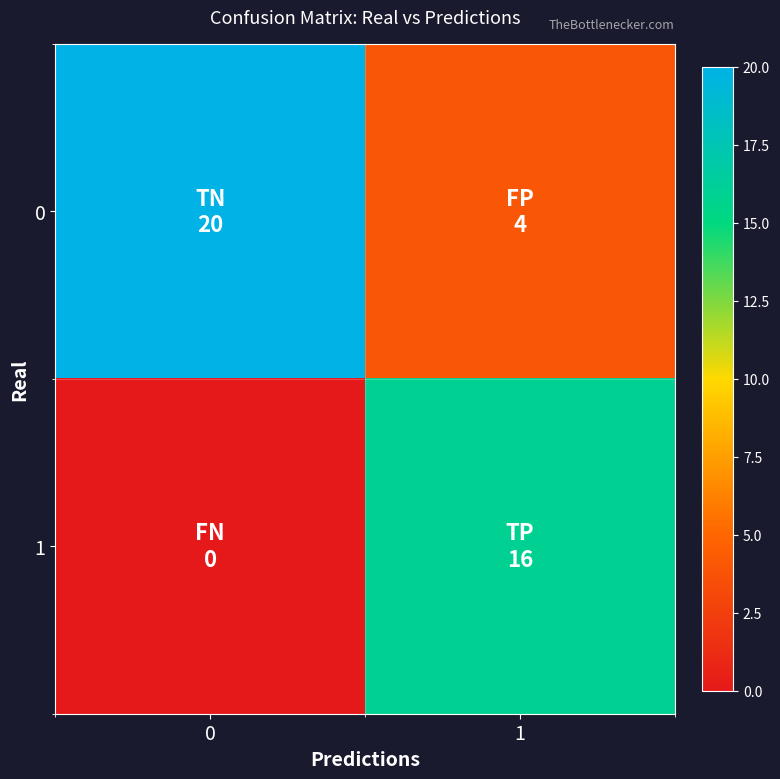

Reading left to right, transcribe all the data shown in this chart.

0: 0=20	1=4
1: 0=0	1=16